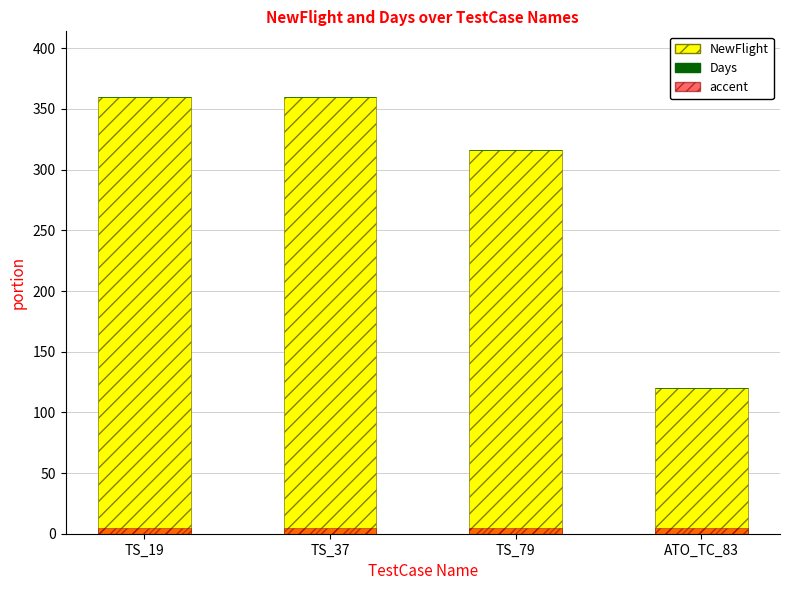

What are all the series names shown in the legend?

NewFlight, Days, accent